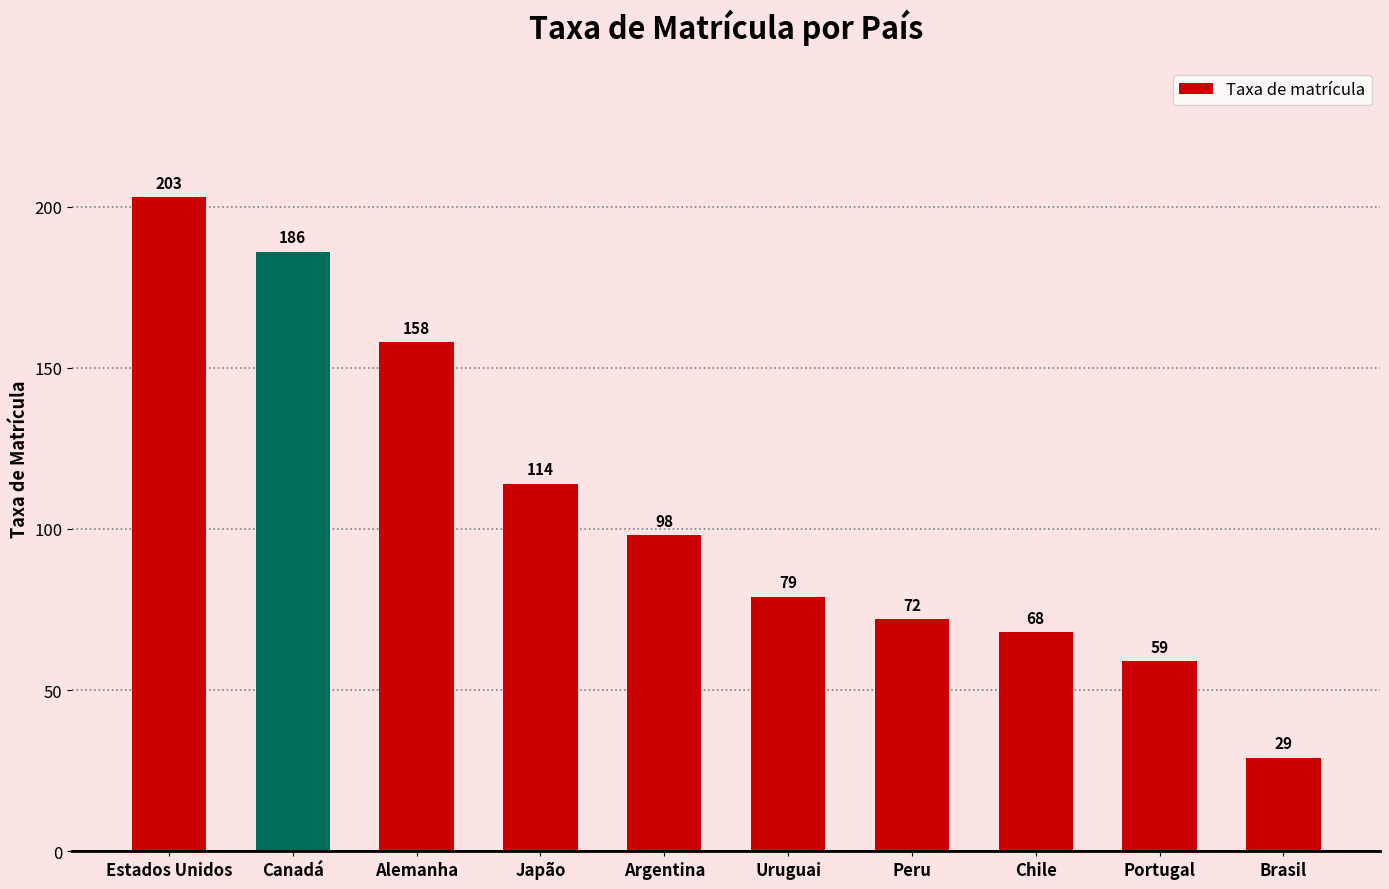

Are the bars grouped side by side (vs. stacked)?

No